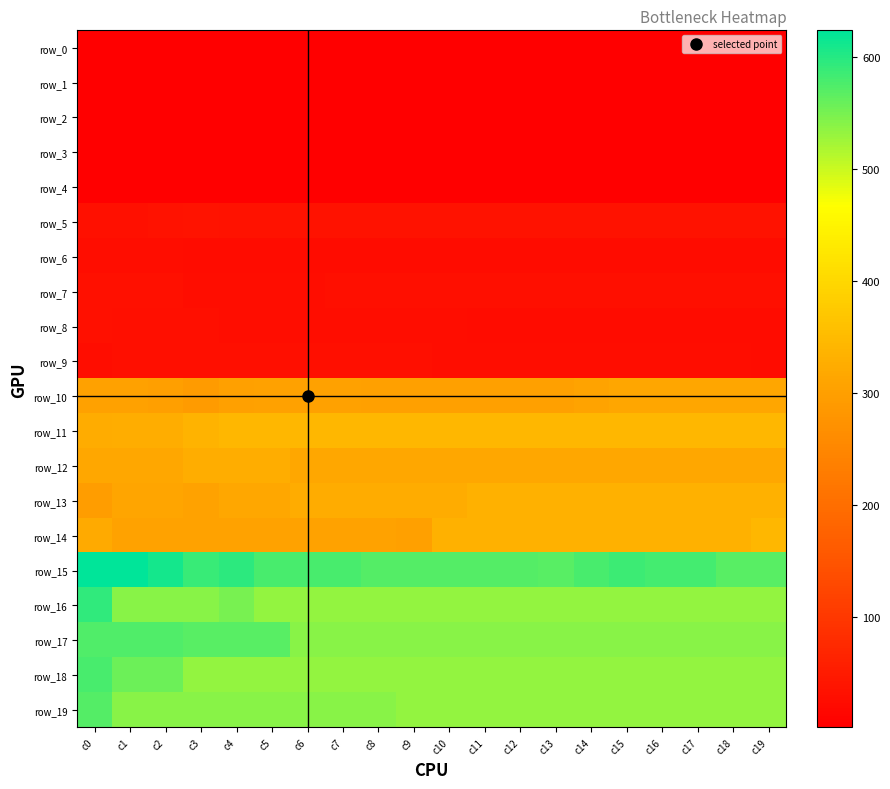

At which label does row_3 reach its minimum?

c11